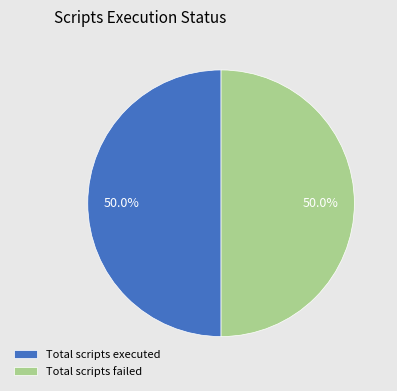

What is the total percentage of Total scripts failed and Total scripts executed?

100.0%